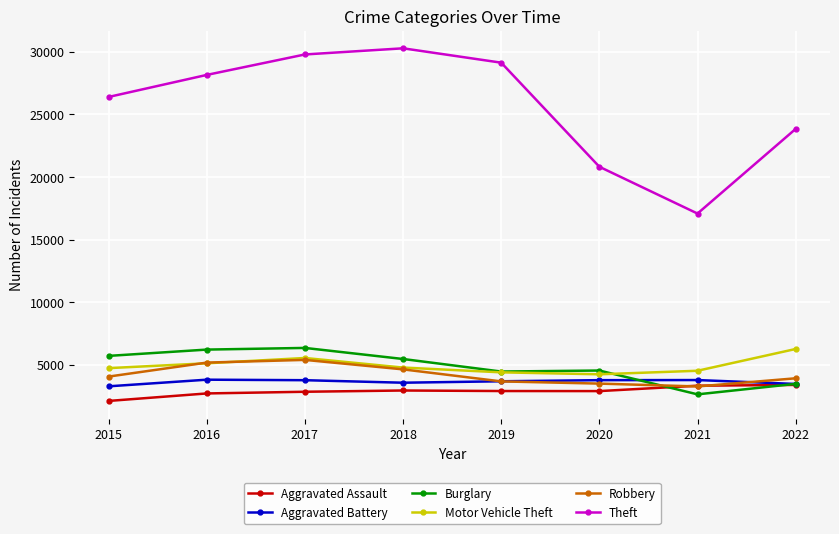

What are all the series names shown in the legend?

Aggravated Assault, Aggravated Battery, Burglary, Motor Vehicle Theft, Robbery, Theft